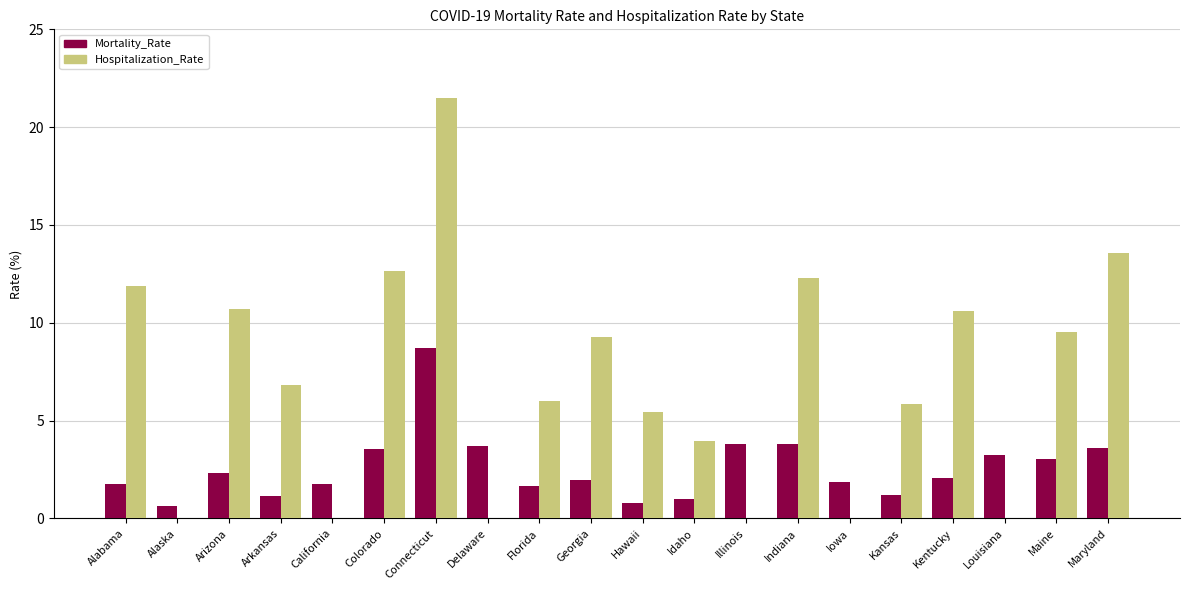

What is the average value of the Hospitalization_Rate series?

7.0